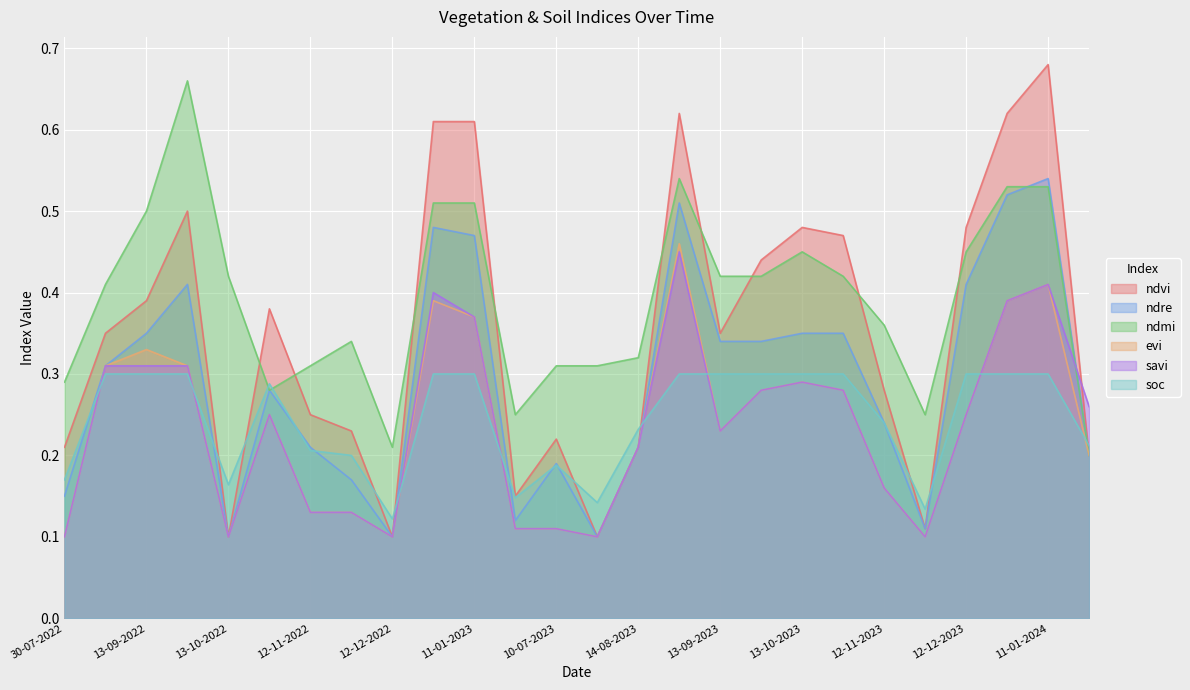

What is the value of the savi point at the 15th from the left?

0.2